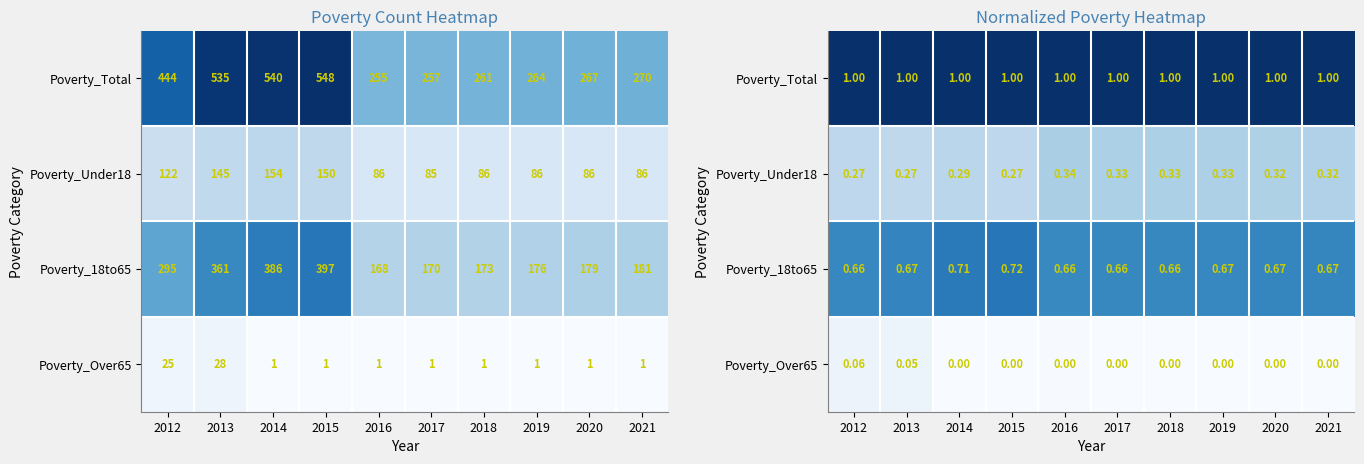

Which has a higher value, 2016 or 2021?

2016